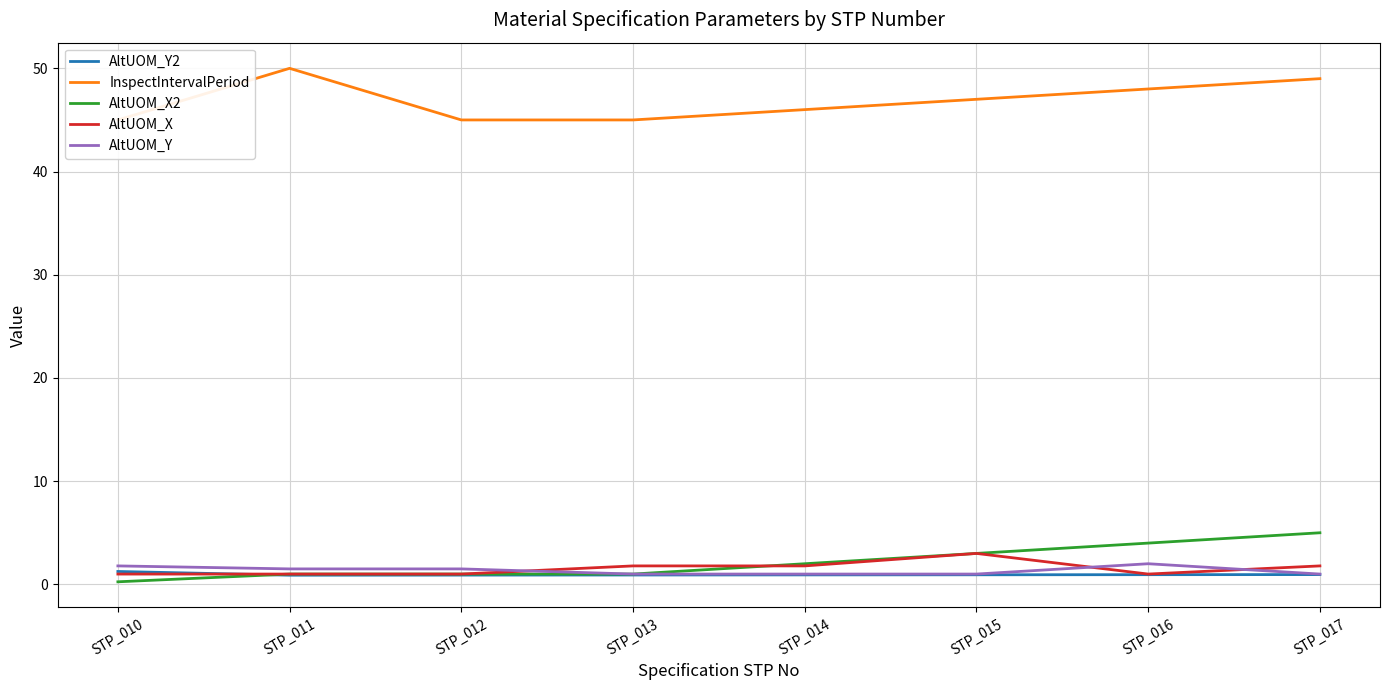

List the labels in order of AltUOM_Y value, largest first.

STP_016, STP_010, STP_011, STP_012, STP_013, STP_014, STP_015, STP_017